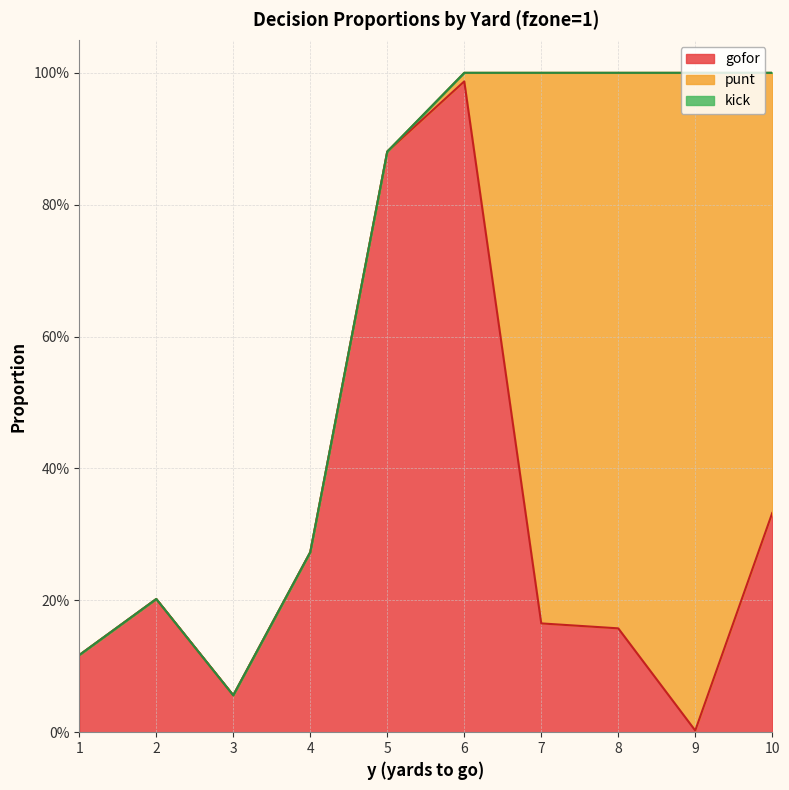

Which series changed the most between 2 and 5?

gofor